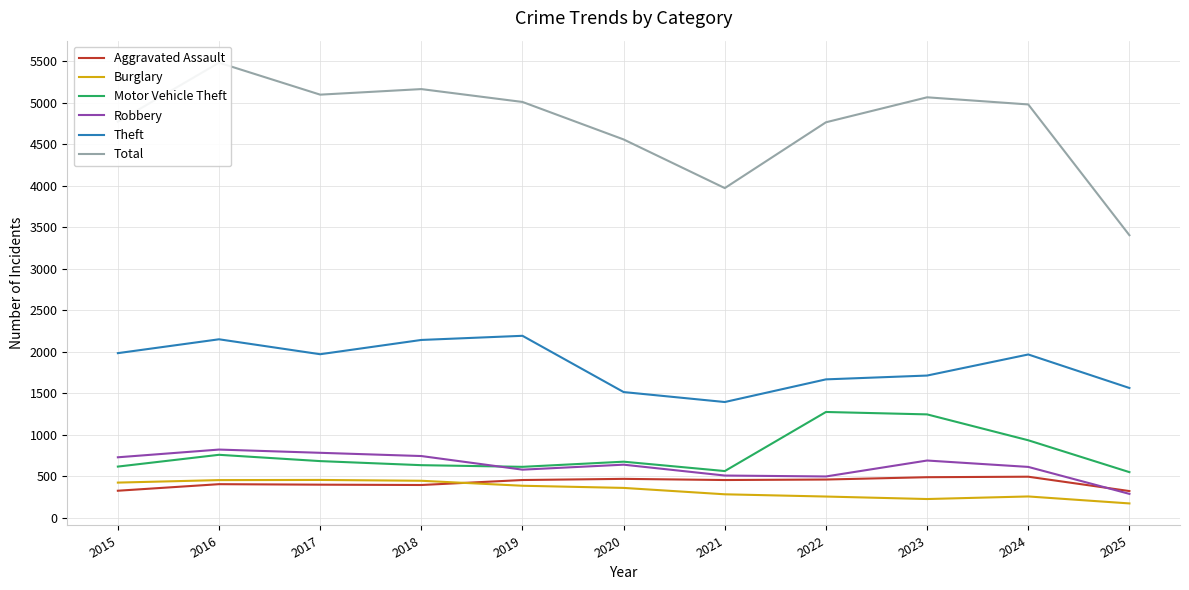

At 2017, list the series in order from largest to smallest.

Total, Theft, Robbery, Motor Vehicle Theft, Burglary, Aggravated Assault